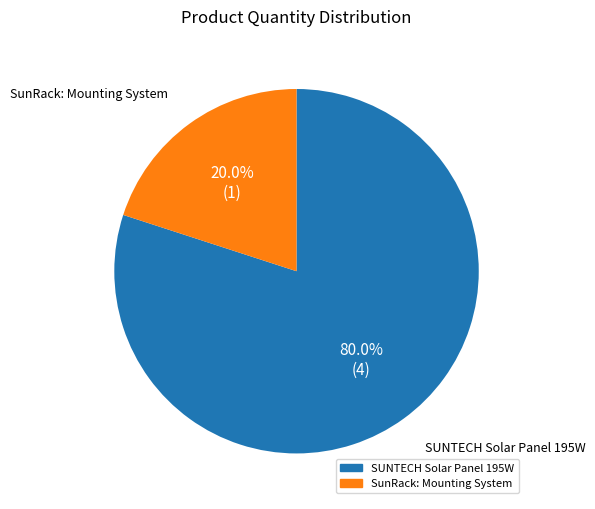

What percentage is the SunRack: Mounting System slice, to the nearest percent?

20%